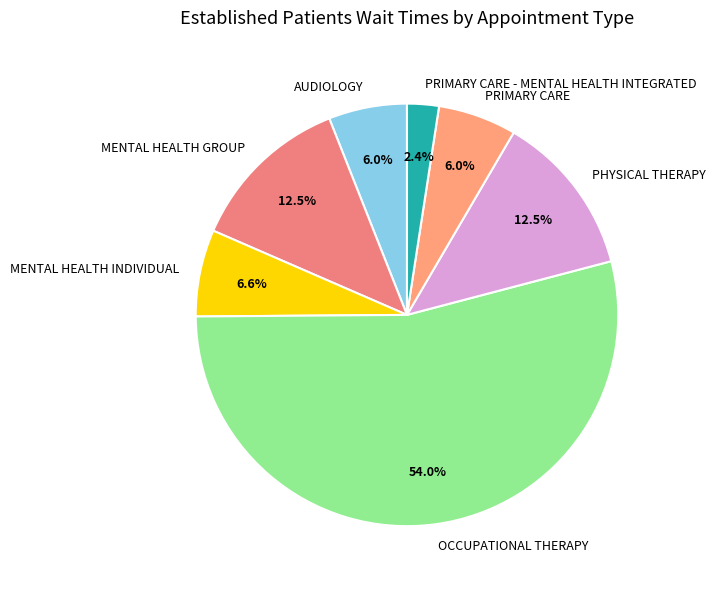

To the nearest percent, what is the average slice percentage?

14%